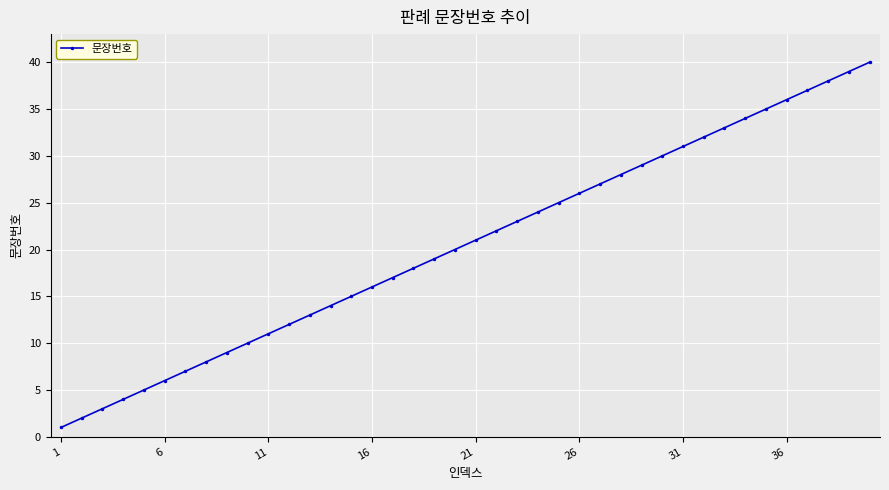

What is the greatest value displayed?

40